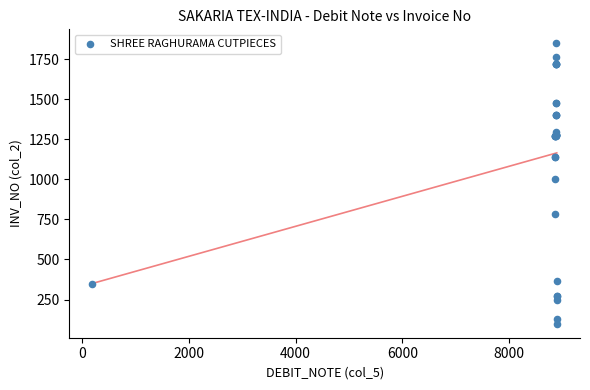

What Y value in the scatter plot is closest to 973?

1004